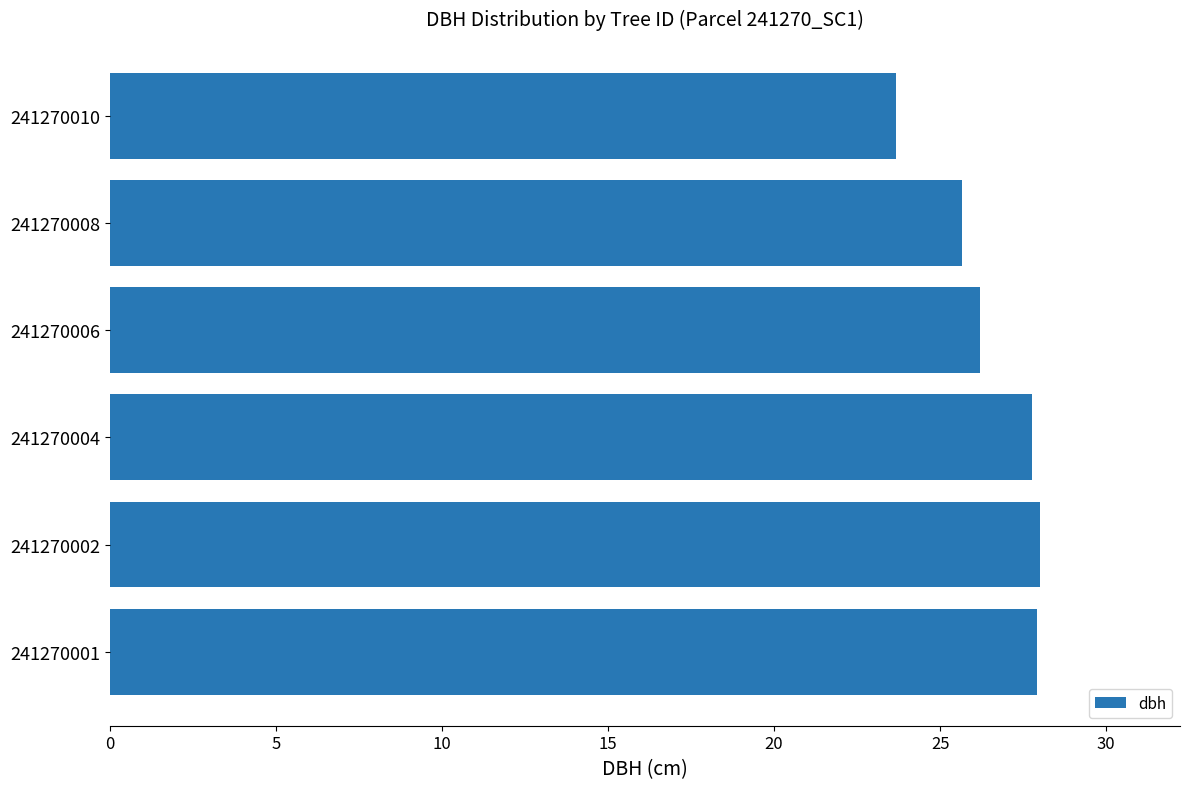

What is the smallest value displayed?

23.7